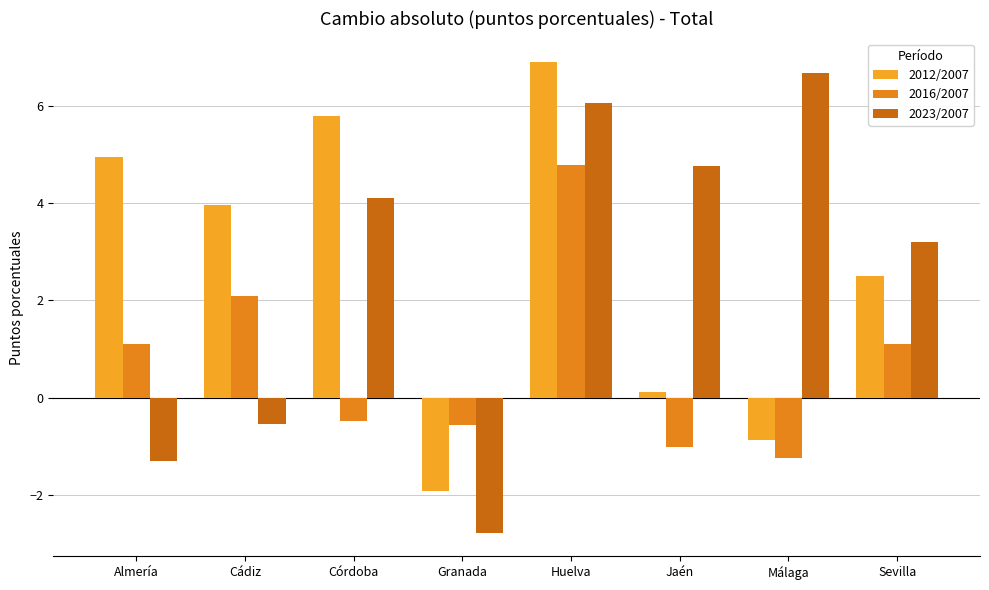

What is the sum of all 2016/2007 values?

5.8